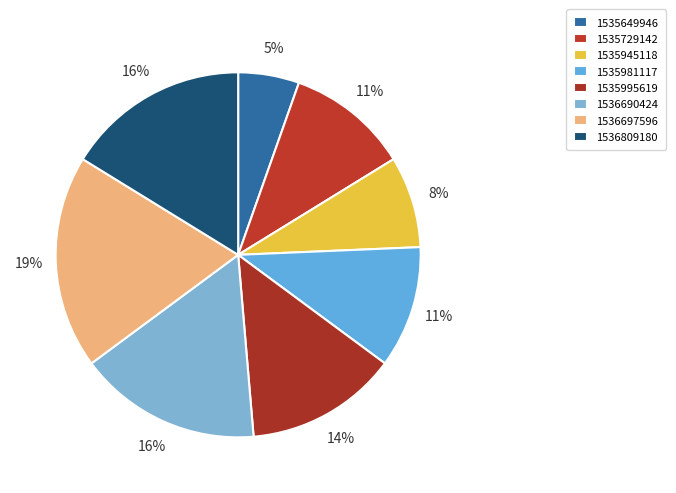

Is it true that 1536809180 is 25% of the pie?

False